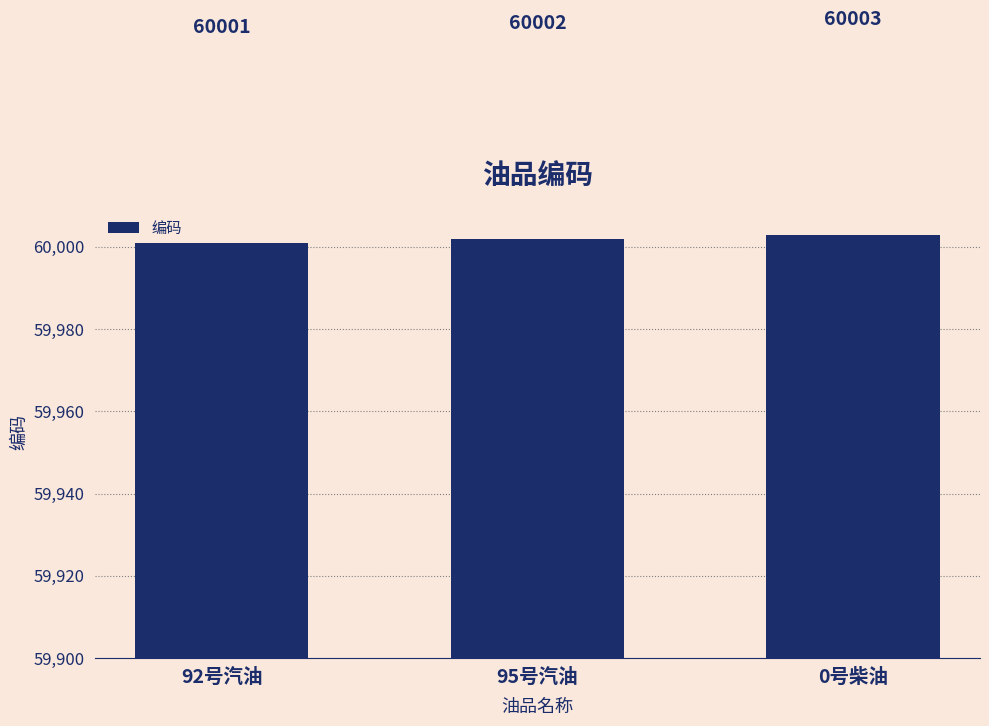

What is the maximum value shown in the chart?

60003